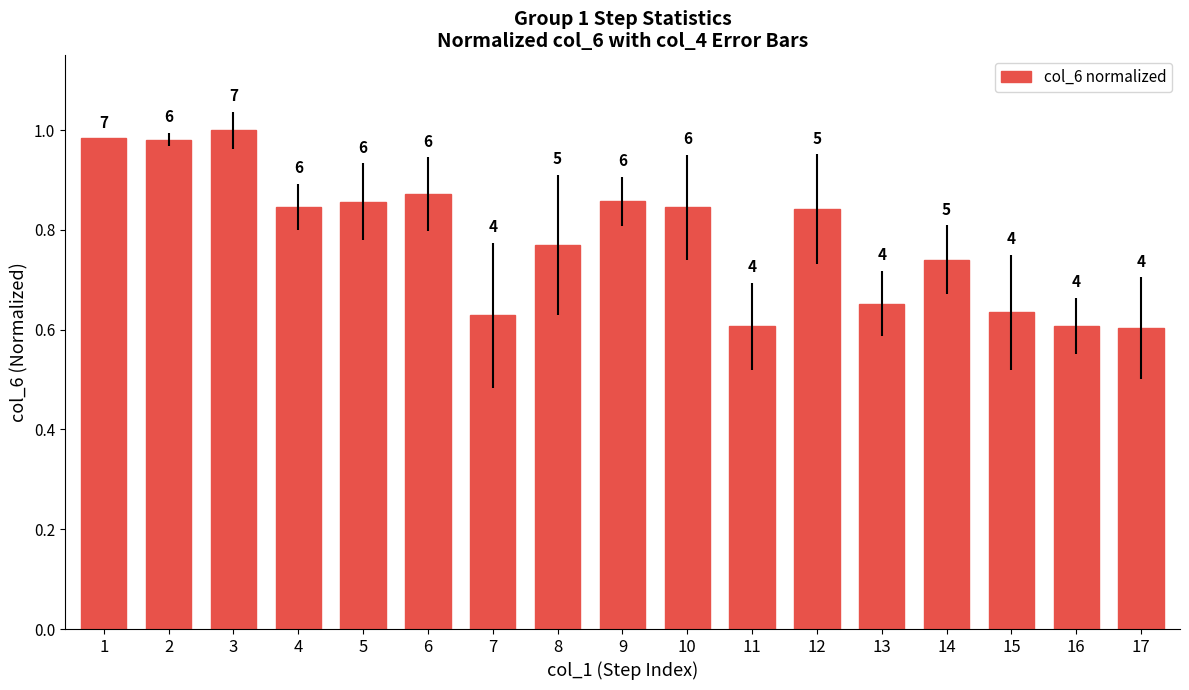

Rank the categories by value from lowest to highest.

17, 11, 16, 7, 15, 13, 14, 8, 12, 10, 4, 5, 9, 6, 2, 1, 3